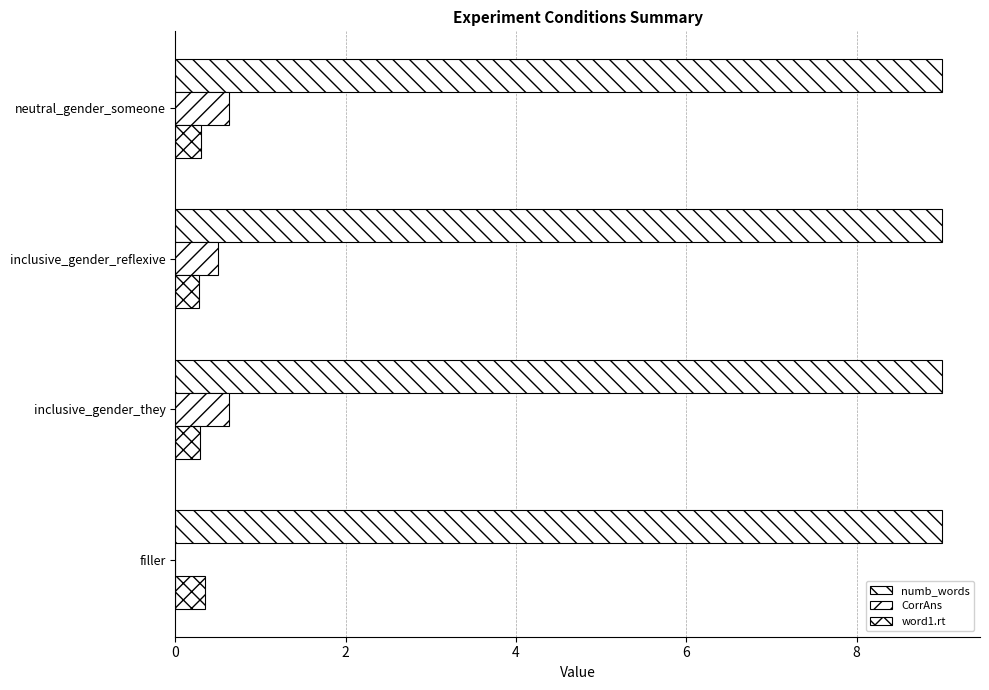

How many values in CorrAns are above zero?

3